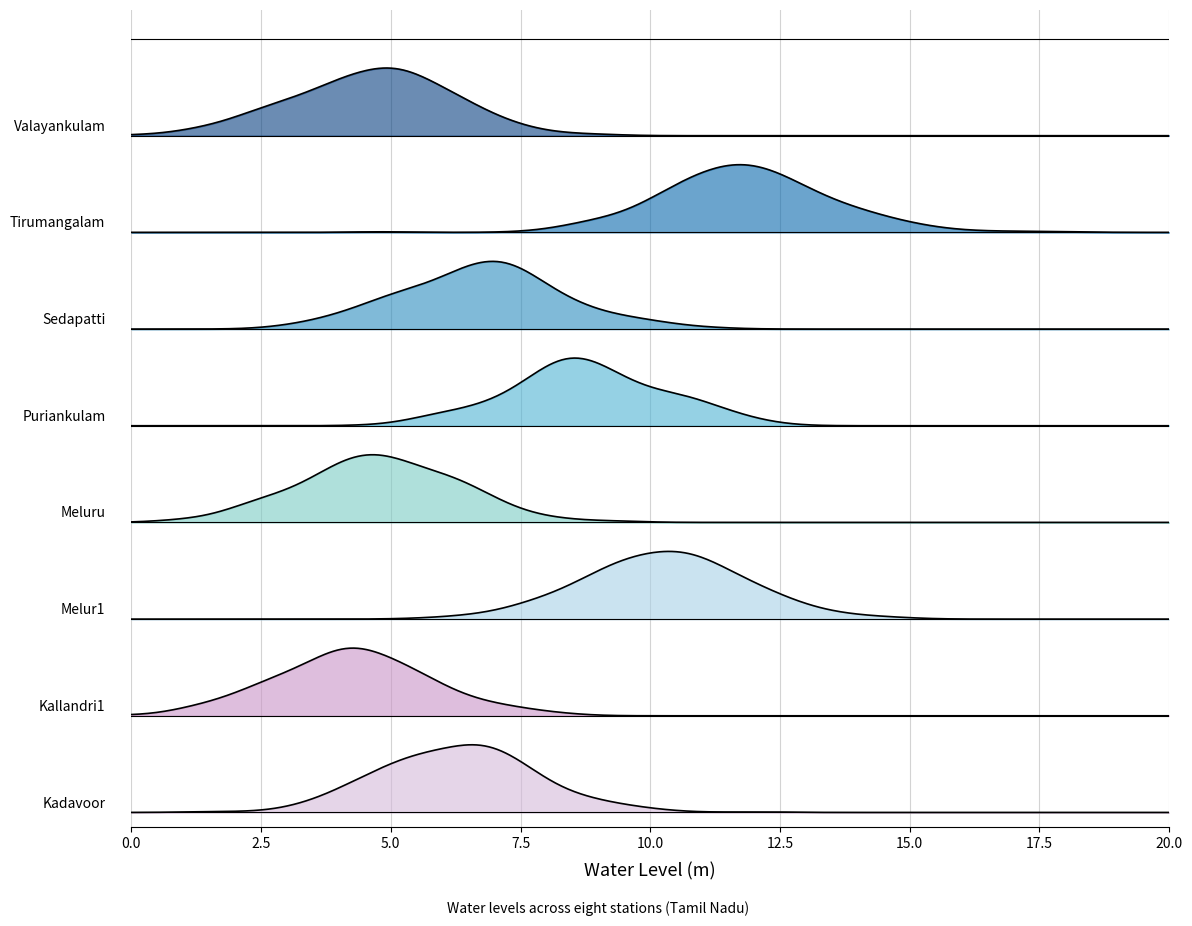

The value at 5 is 6.8. True or false?

True